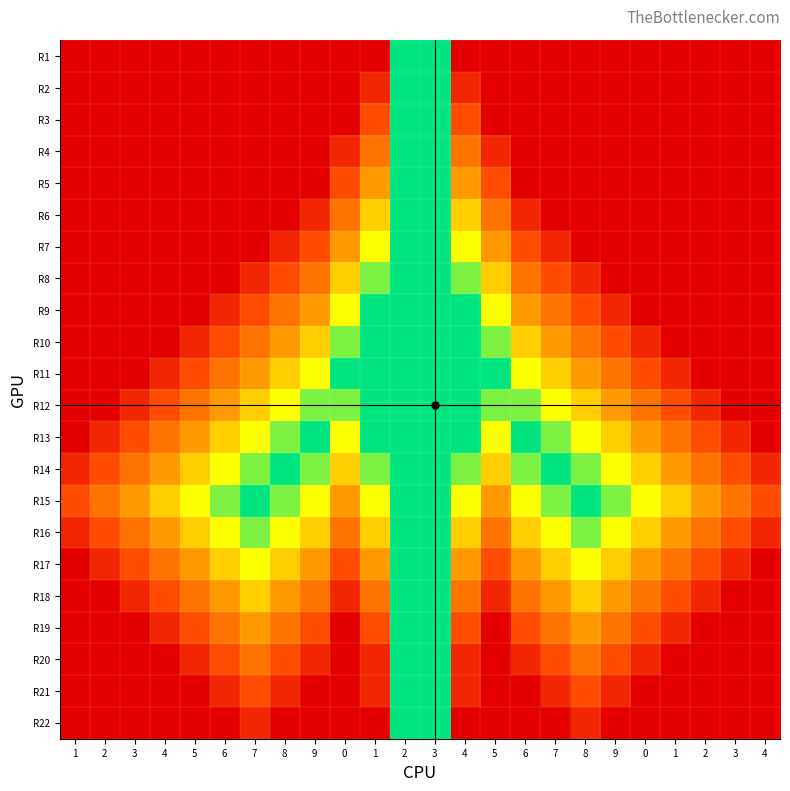

What is the spread (max minus min) of values at 4?

5